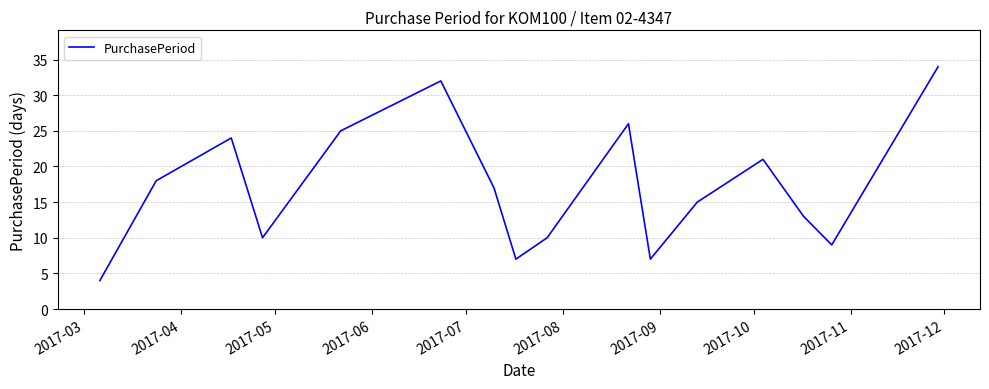

What is the minimum value shown in the chart?

4